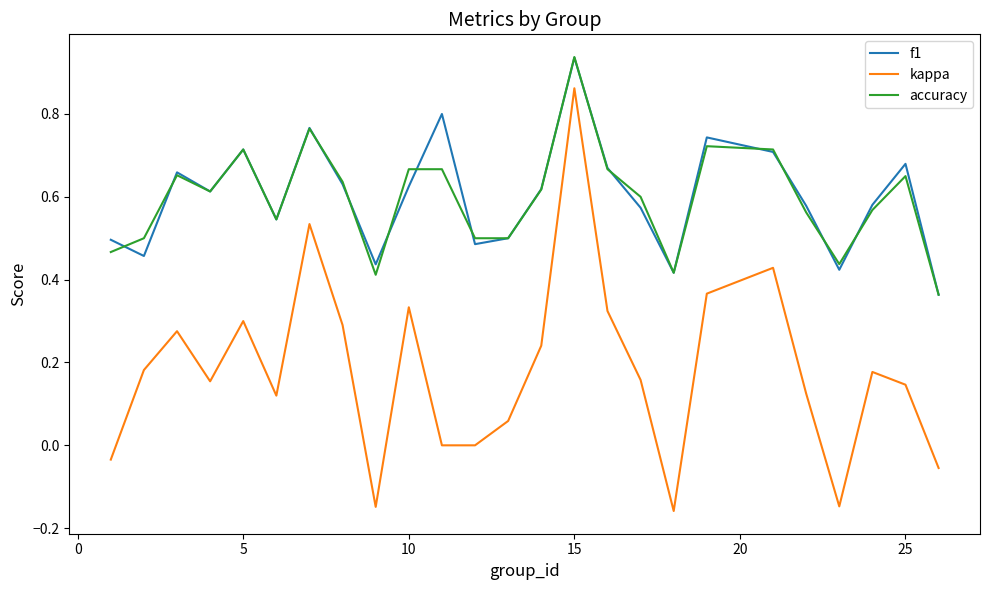

True or false: kappa and f1 cross at least once.

False